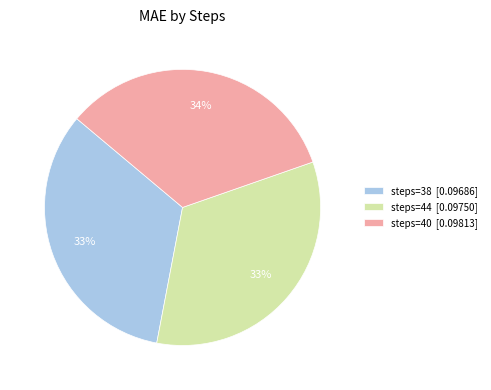

To the nearest percent, what portion does steps=44 represent?

33%